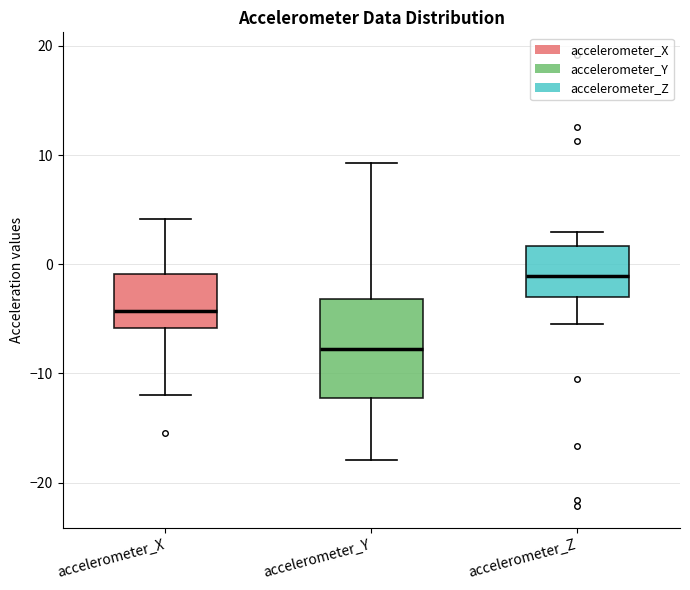

Which box's median line is the highest?

accelerometer_Z